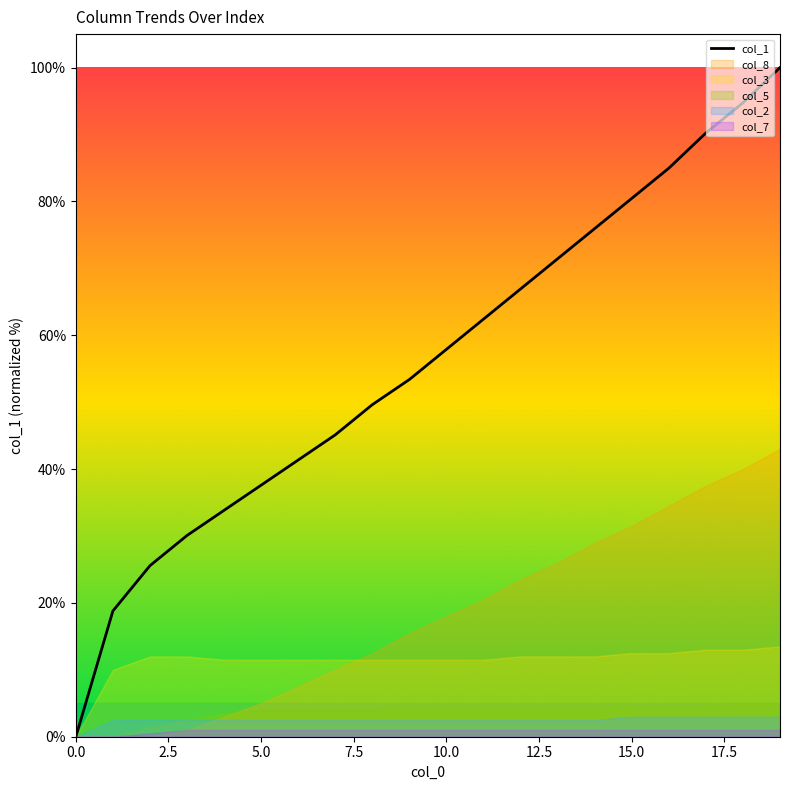

The value of col_1 at 0.0 is 0.0. True or false?

True